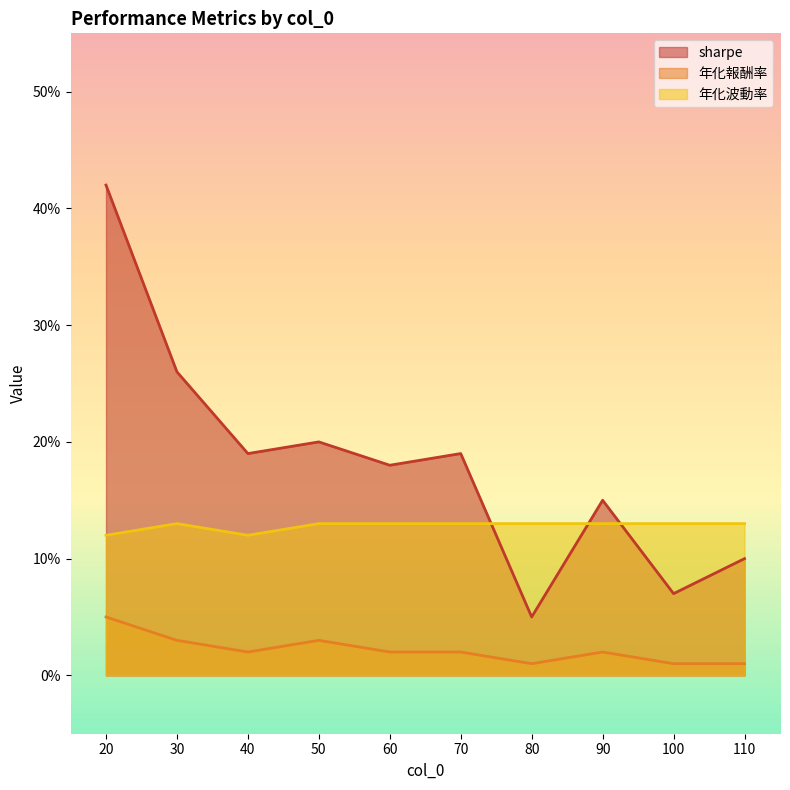

What is the difference between the maximum and second lowest values in the sharpe series?

0.3